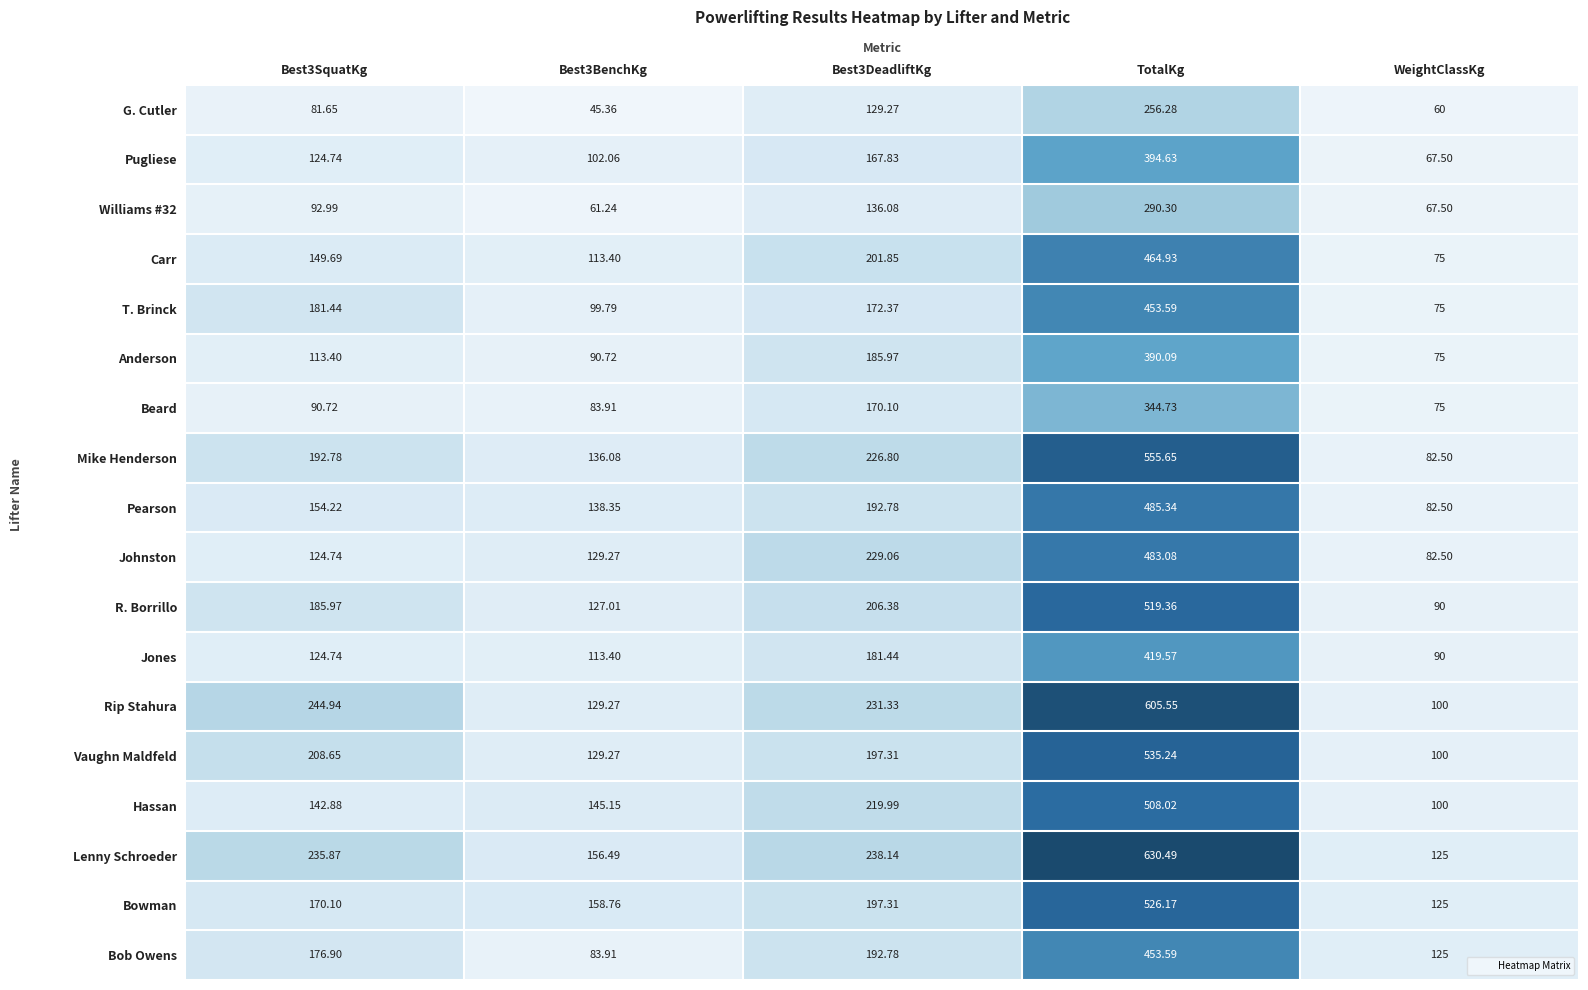

Which category has the highest value across all series?

TotalKg